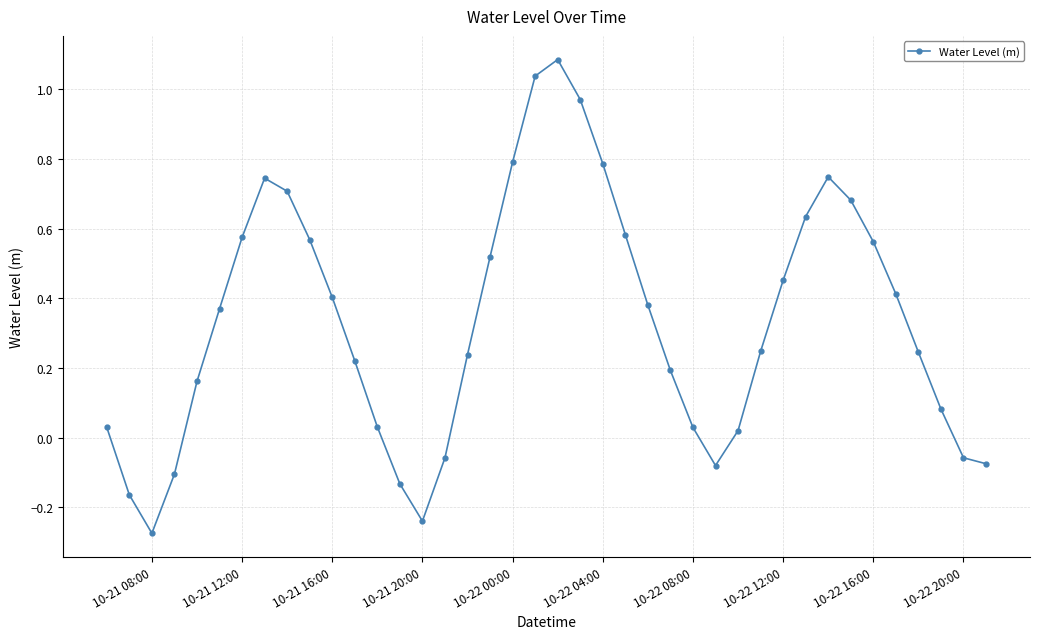

True or false: there are more than 2 points higher than both neighbors.

True